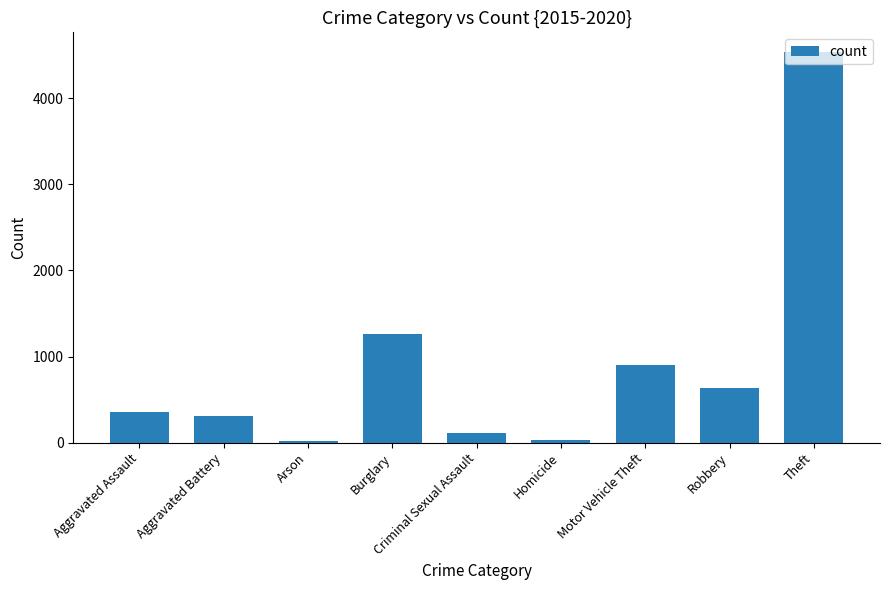

The value at Aggravated Battery is 309. True or false?

True